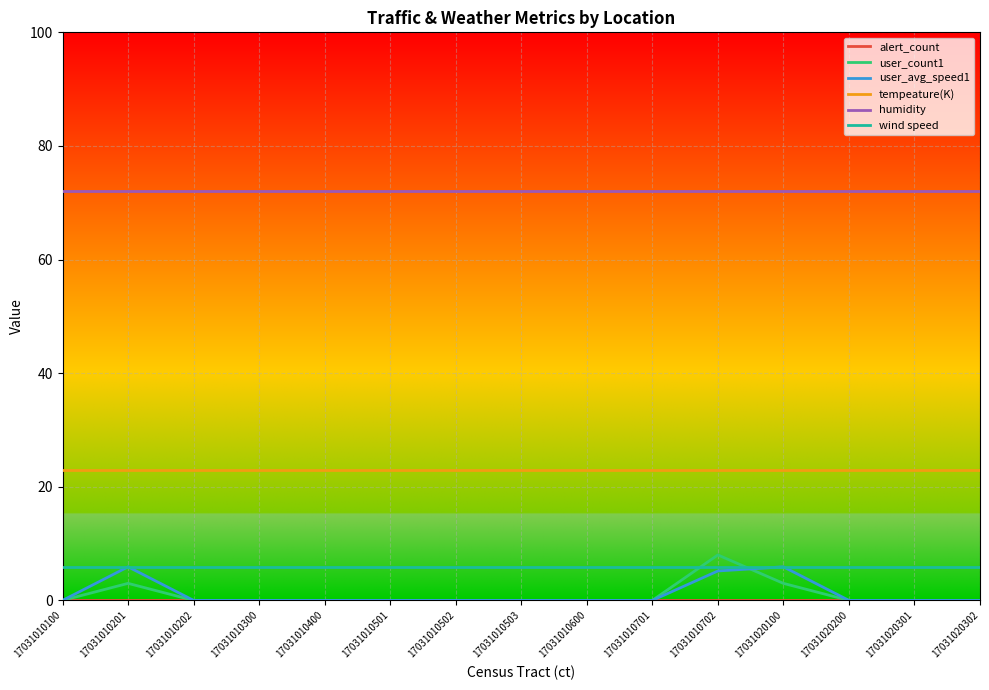

Which series has the largest total across all categories?

humidity